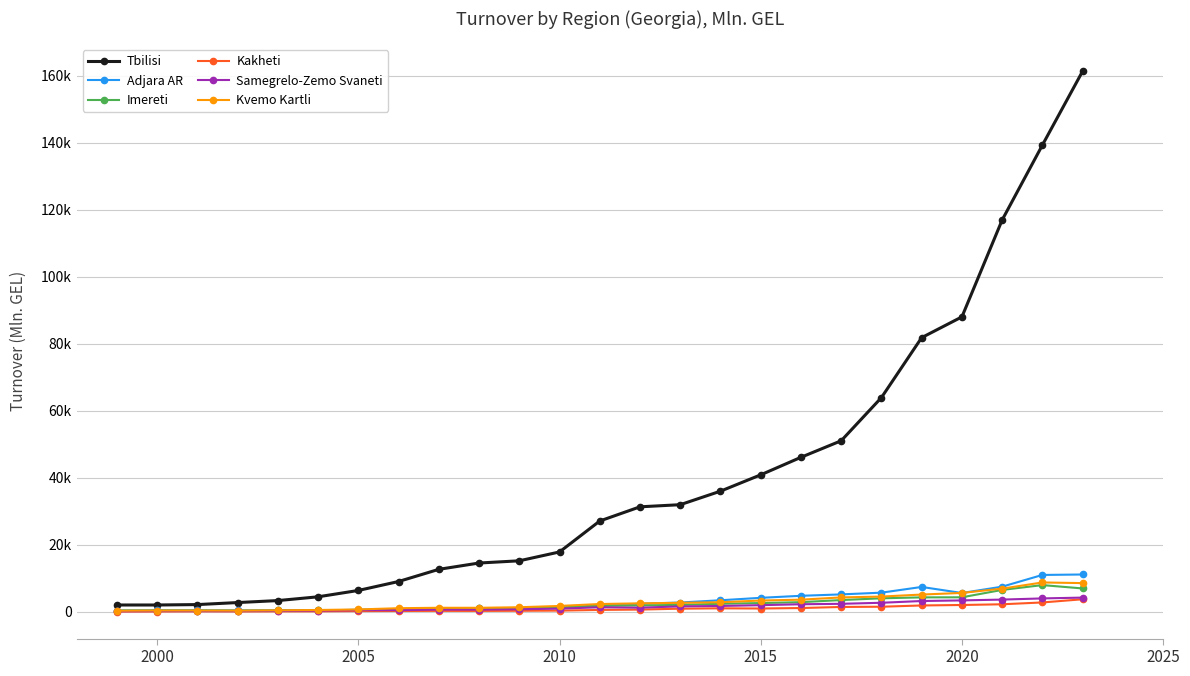

What are all the series names shown in the legend?

Tbilisi, Adjara AR, Imereti, Kakheti, Samegrelo-Zemo Svaneti, Kvemo Kartli